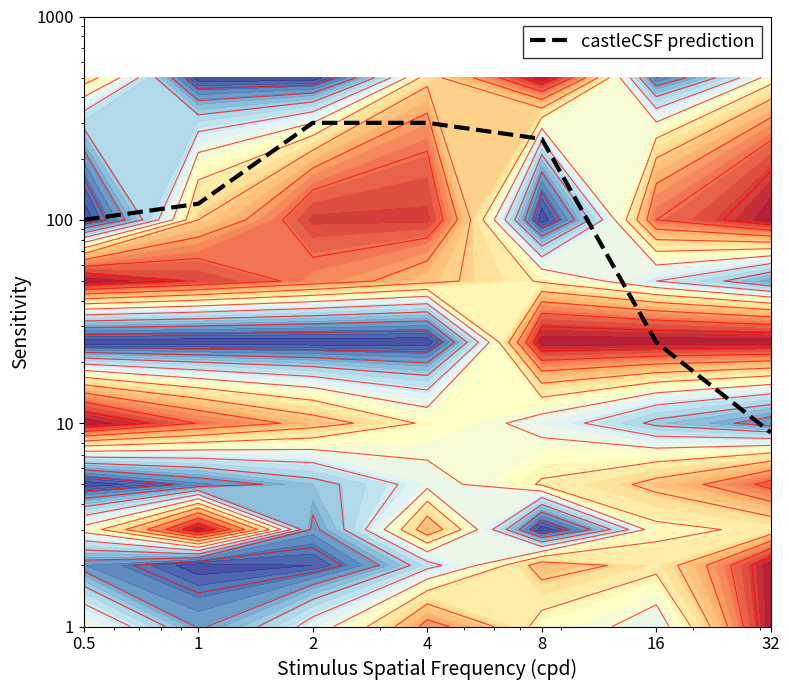

Rank the categories by value from highest to lowest.

2, 4, 8, 1, 0.5, 16, 32